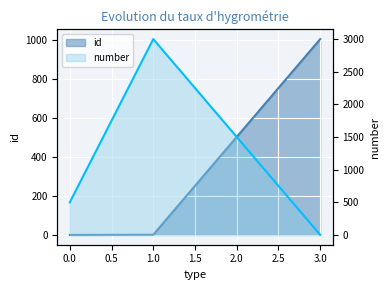

Is the value of number at 3 greater than the value of id at 1?

No